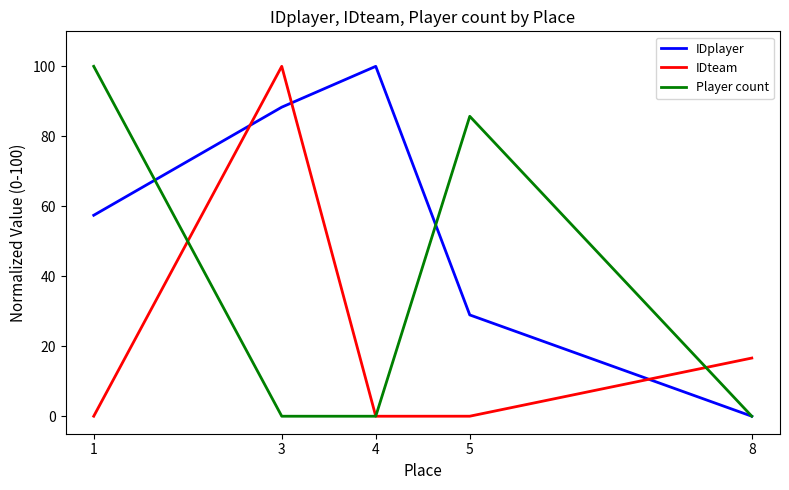

Between 3 and 8, which series saw the biggest shift?

IDplayer